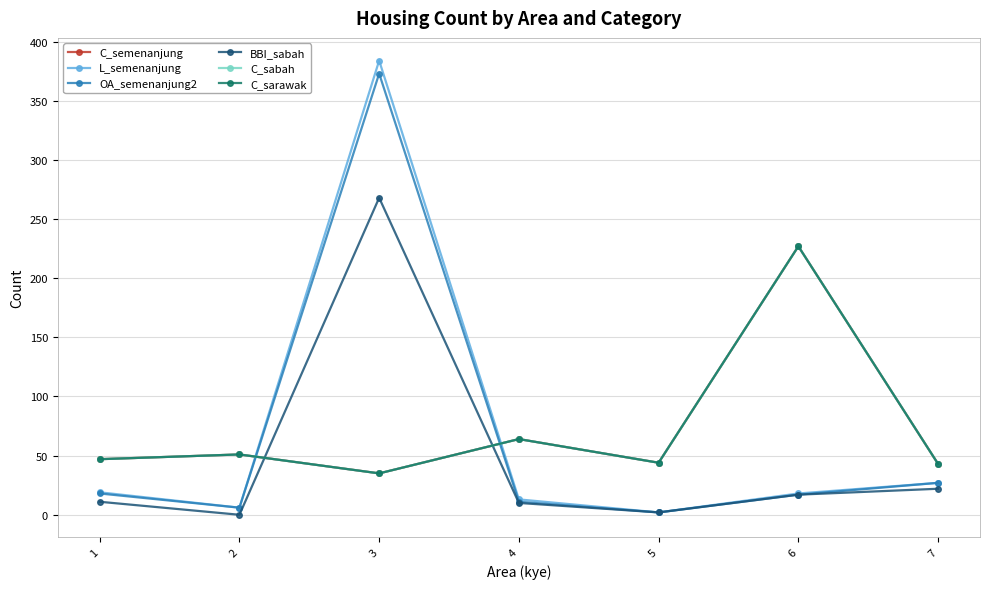

What is the lowest value of the L_semenanjung series?

2